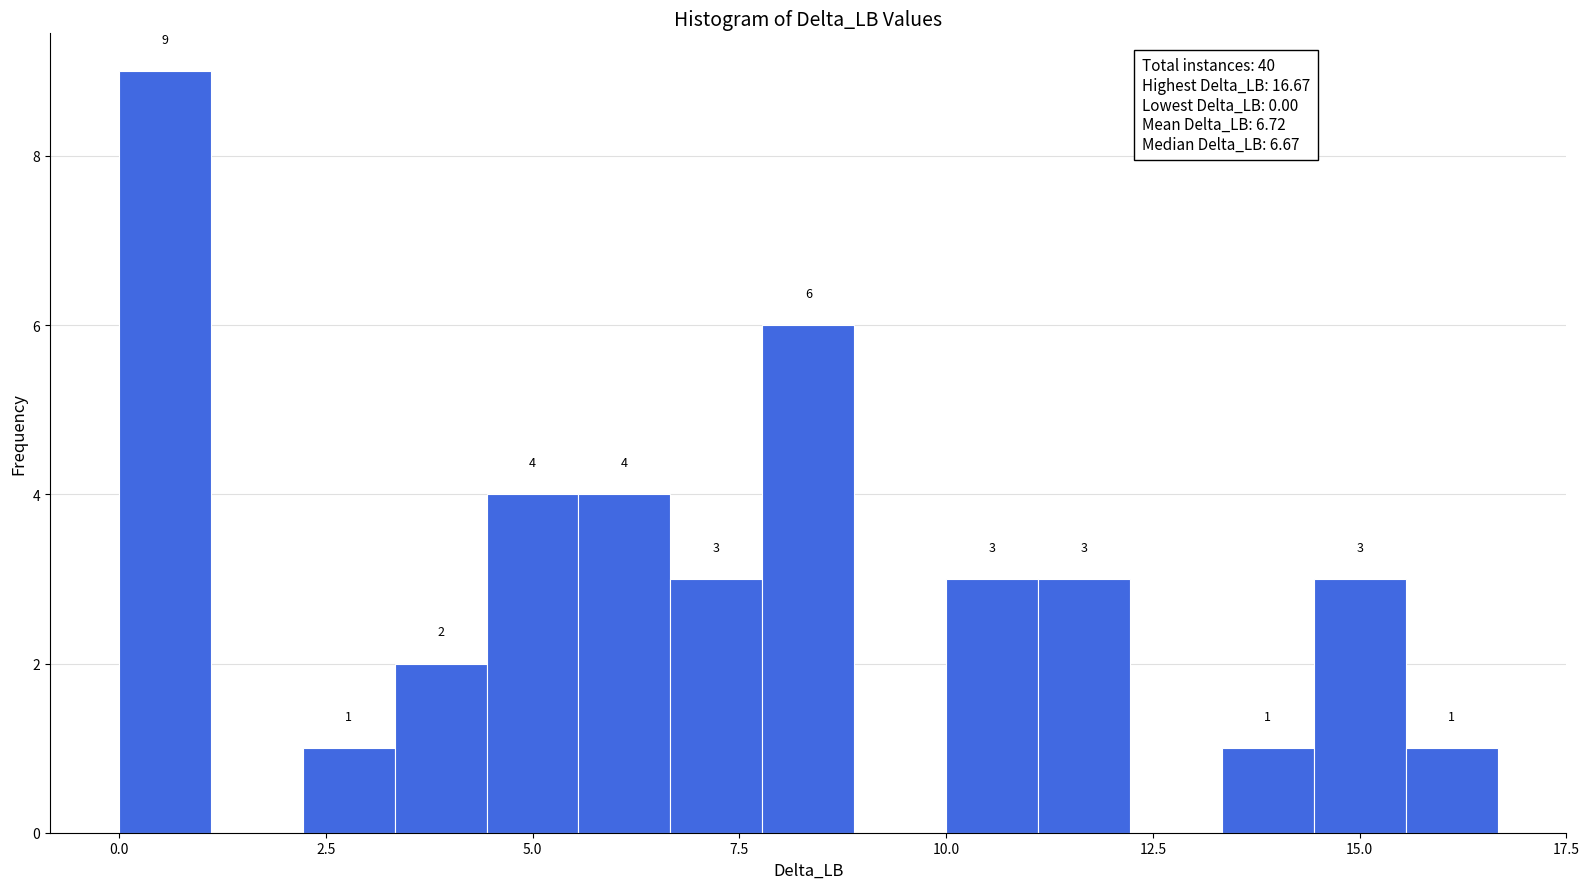

Around what value on the x-axis is the tallest bar? Give the approximate position of its centre, as read against the axis.

0.5